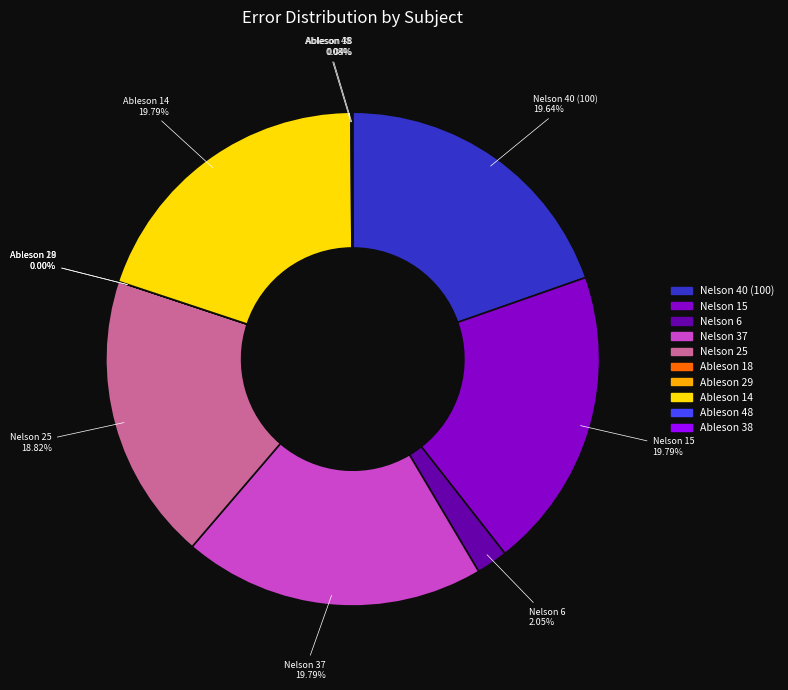

Is there any slice that represents more than half of the pie?

No